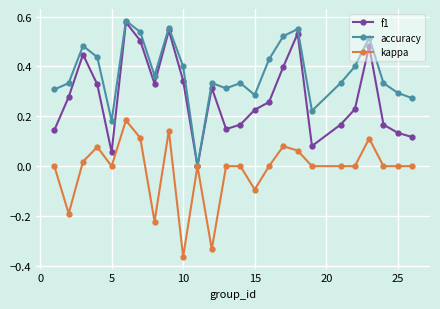

True or false: f1 has more than 1 interior local peaks.

True